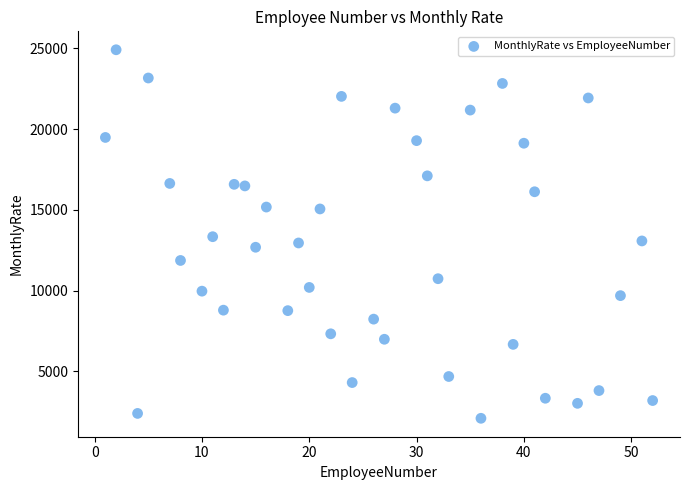

What is the range of X values (max minus min)?

51